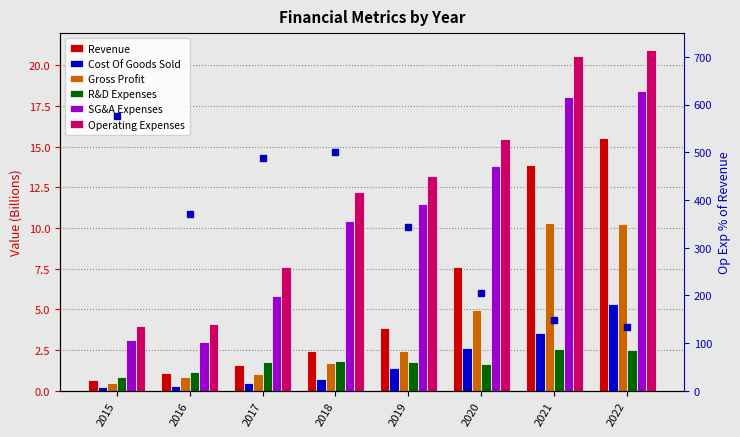

What is the value of the R&D Expenses bar at the 4th from the left?

1.8